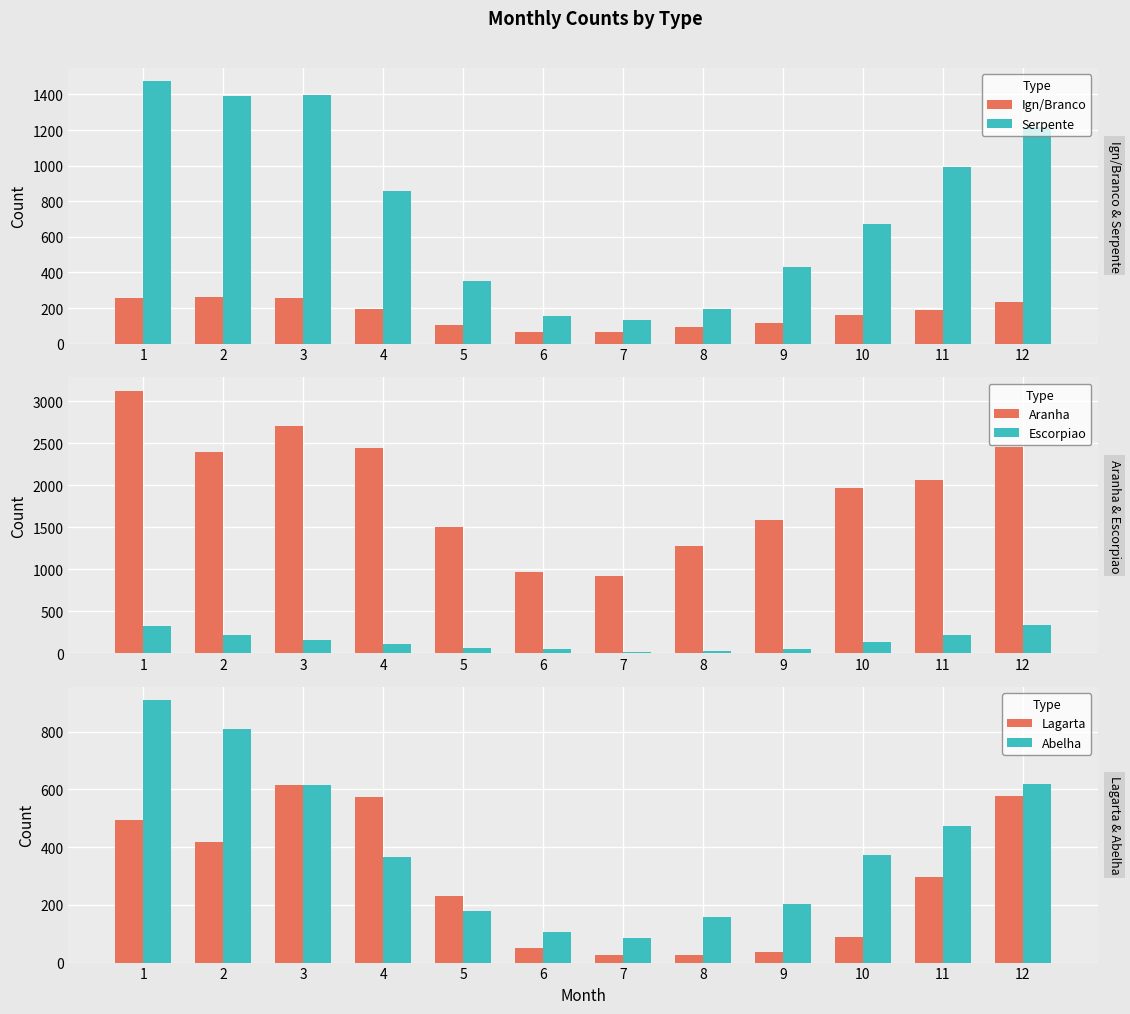

List the series in order of their peak value, lowest first.

Ign/Branco, Escorpiao, Lagarta, Abelha, Serpente, Aranha